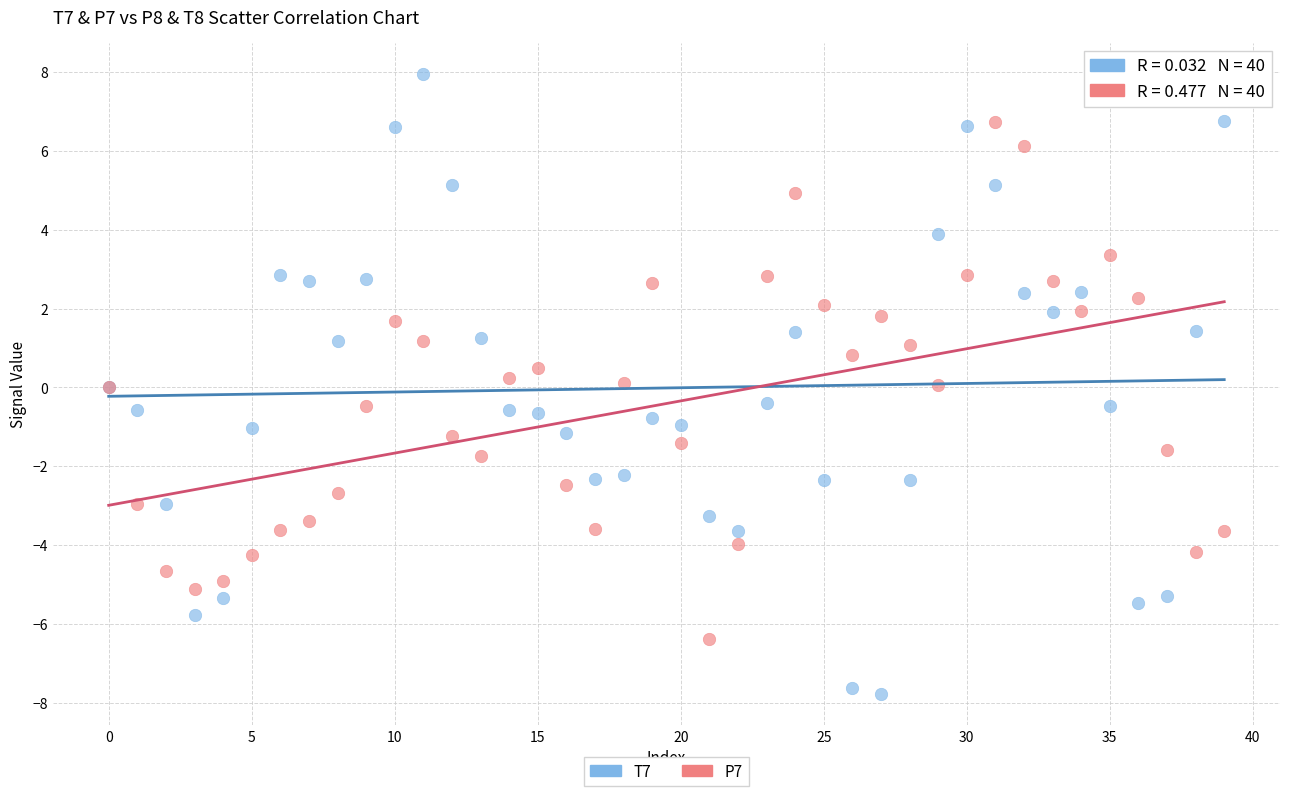

Which series reaches the maximum Y coordinate?

T7